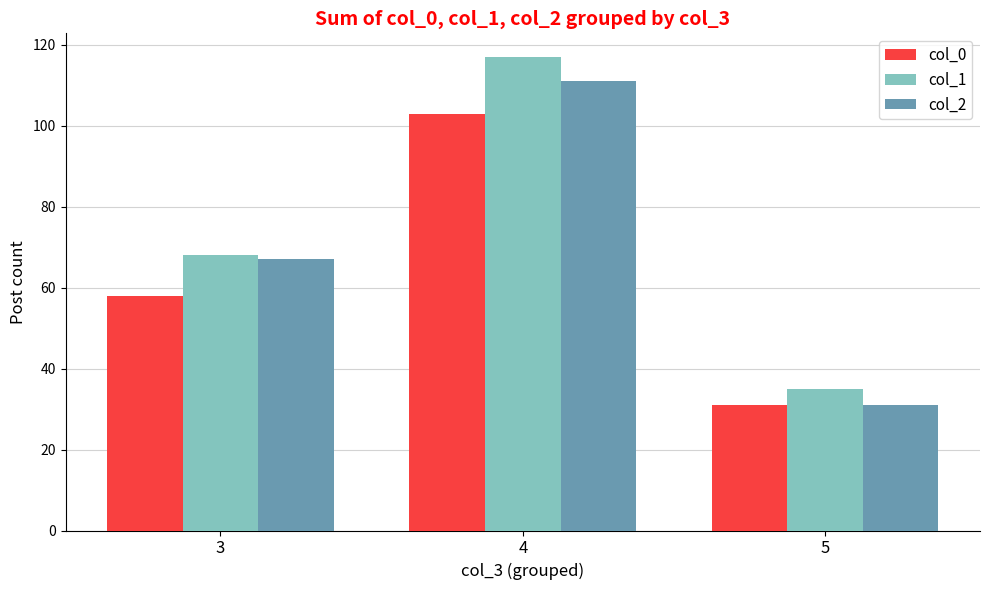

Rank the series by their average value, from highest to lowest.

col_1, col_2, col_0